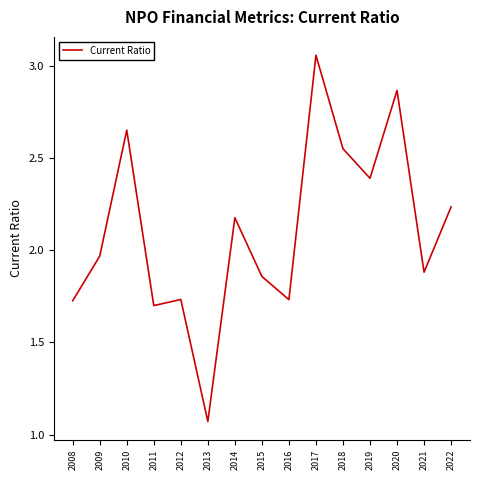

Between 2013 and 2018, which is larger?

2018